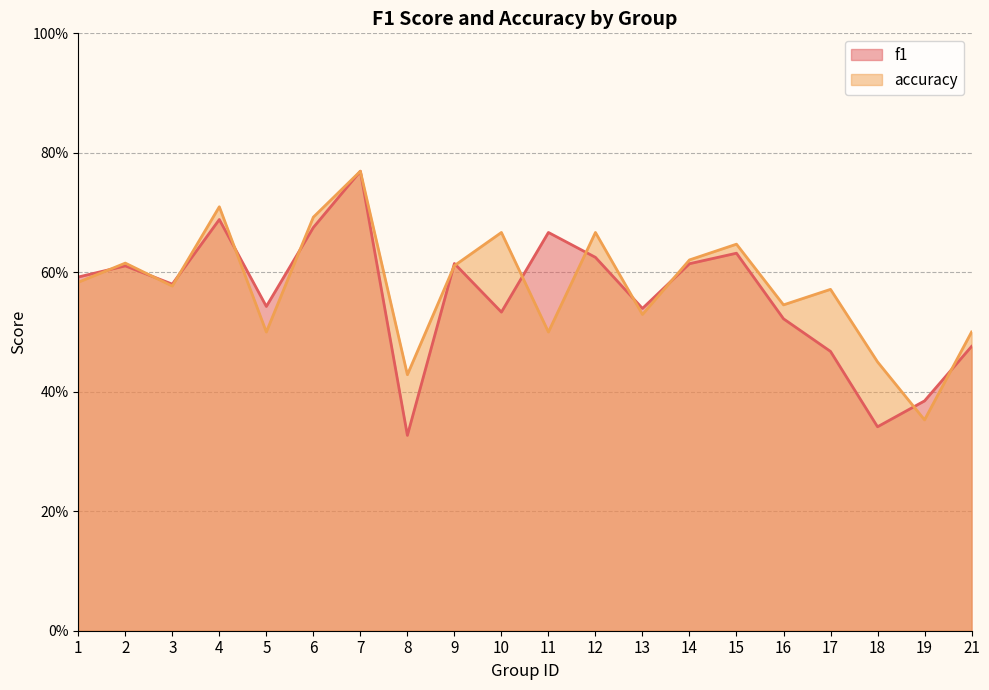

The accuracy series shows 0.7 at 12. True or false?

True